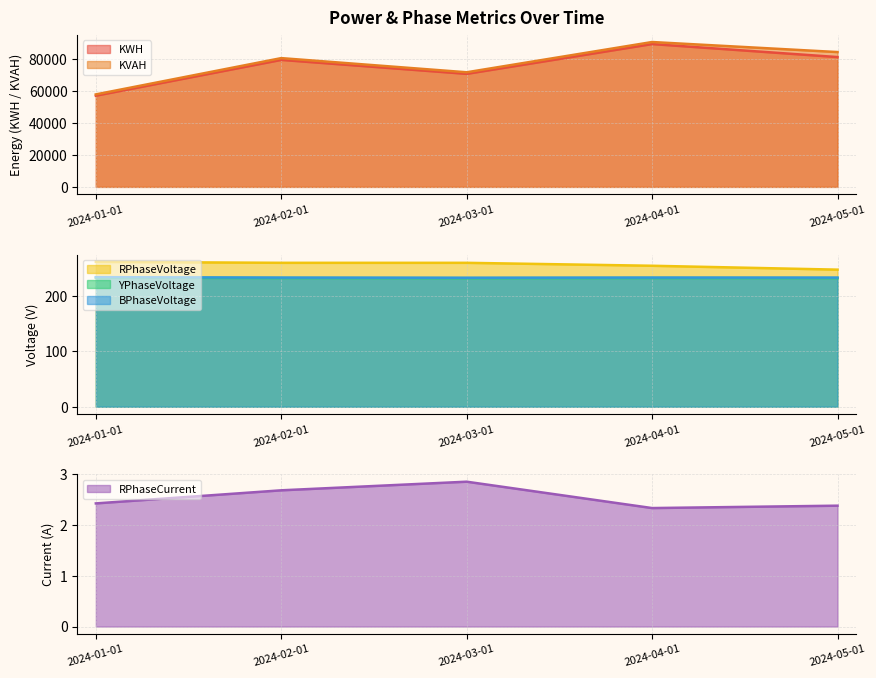

What is the difference between the highest and lowest values at 2024-05-01?

84601.9